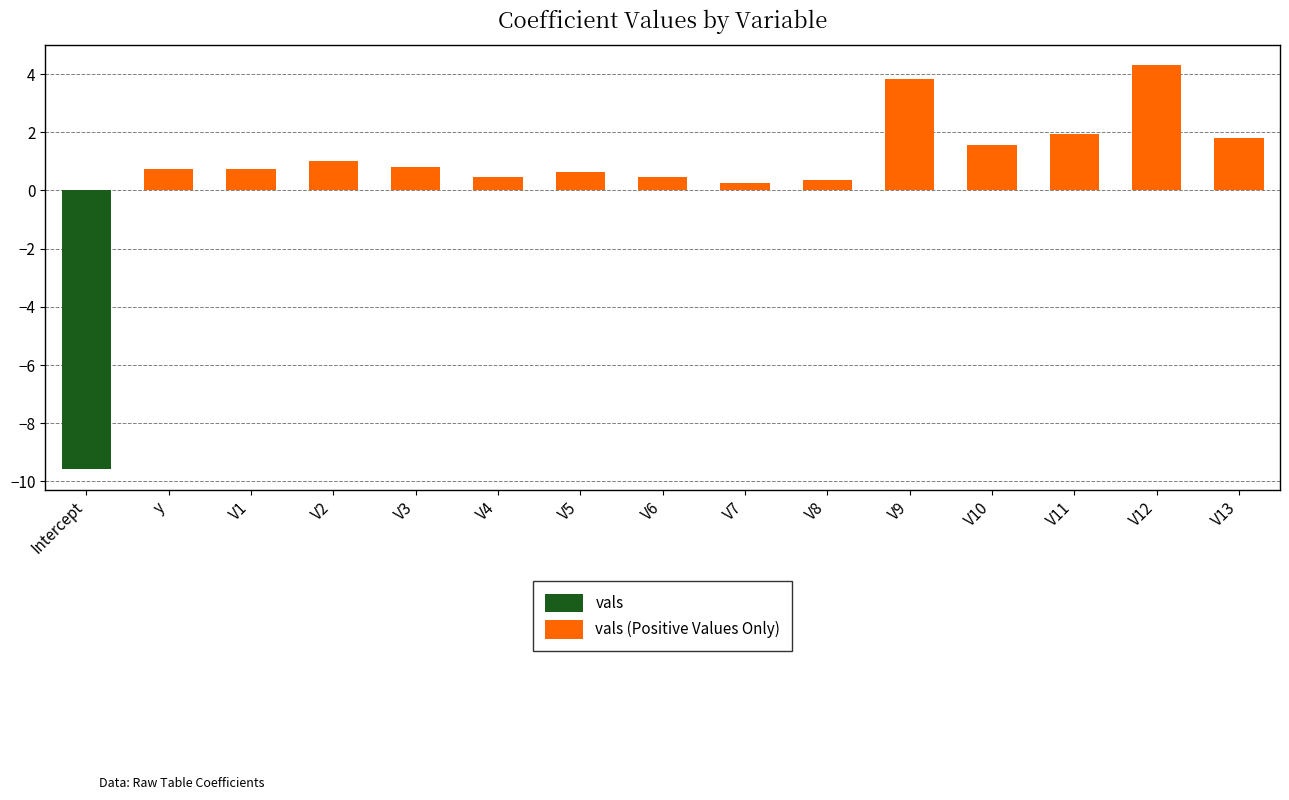

How many values in the vals series are below 0?

1